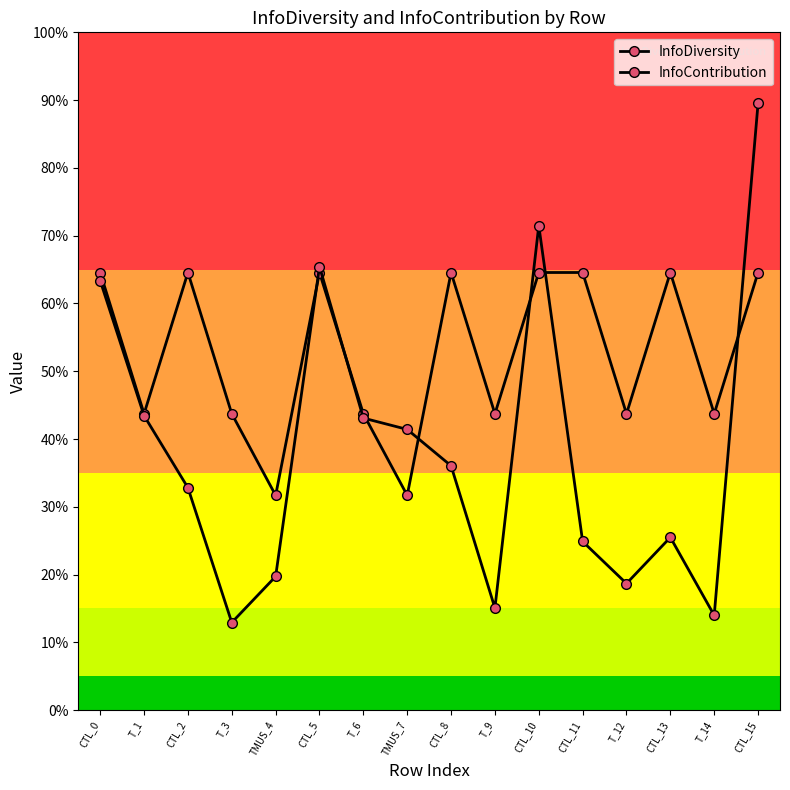

How many times do InfoContribution and InfoDiversity cross each other?

7